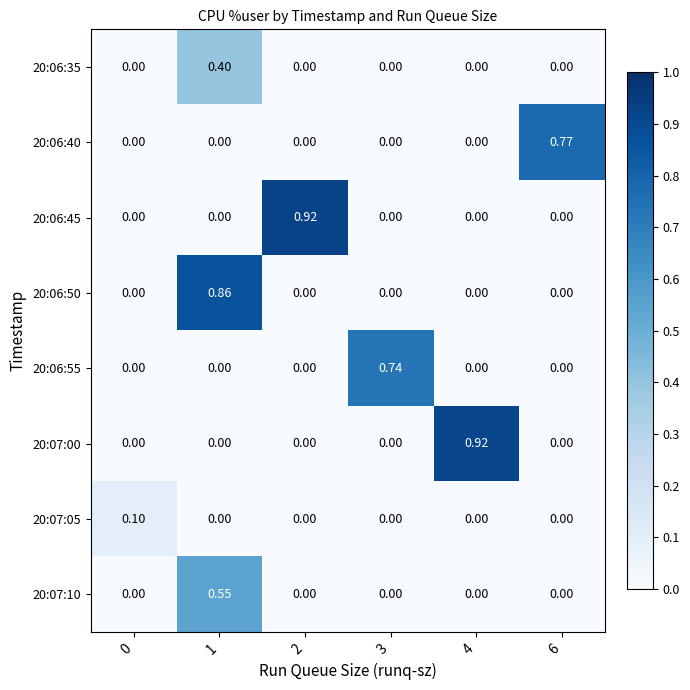

Reading left to right, transcribe all the data shown in this chart.

20:06:35: 0=0.0	1=0.4	2=0.0	3=0.0	4=0.0	6=0.0
20:06:40: 0=0.0	1=0.0	2=0.0	3=0.0	4=0.0	6=0.8
20:06:45: 0=0.0	1=0.0	2=0.9	3=0.0	4=0.0	6=0.0
20:06:50: 0=0.0	1=0.9	2=0.0	3=0.0	4=0.0	6=0.0
20:06:55: 0=0.0	1=0.0	2=0.0	3=0.7	4=0.0	6=0.0
20:07:00: 0=0.0	1=0.0	2=0.0	3=0.0	4=0.9	6=0.0
20:07:05: 0=0.1	1=0.0	2=0.0	3=0.0	4=0.0	6=0.0
20:07:10: 0=0.0	1=0.6	2=0.0	3=0.0	4=0.0	6=0.0